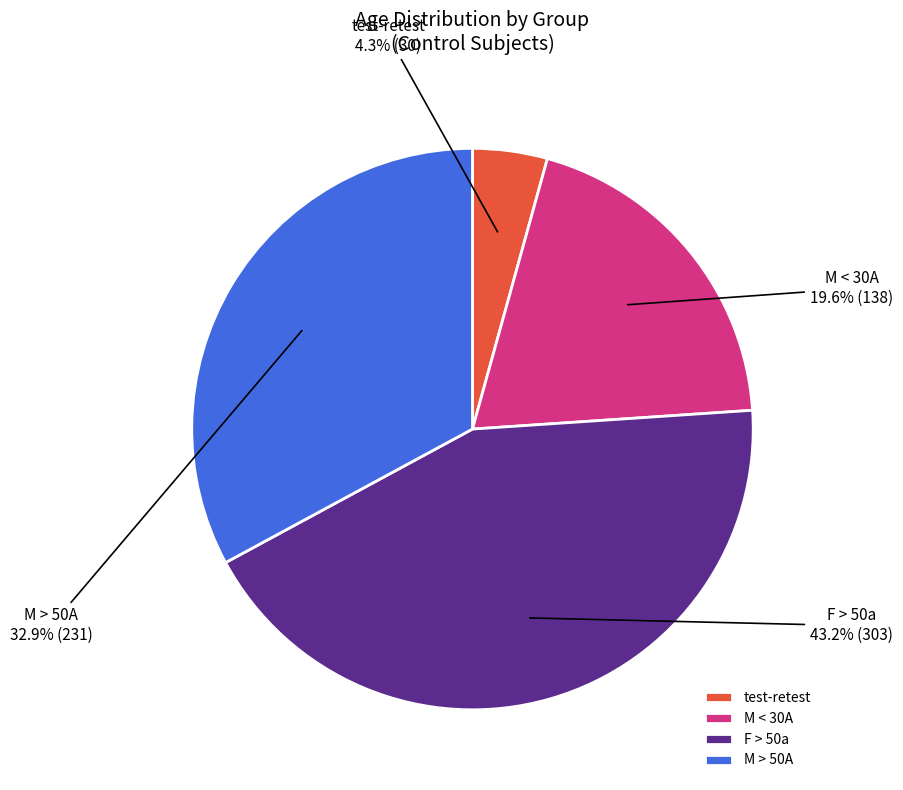

Count the number of slices in the pie.

4